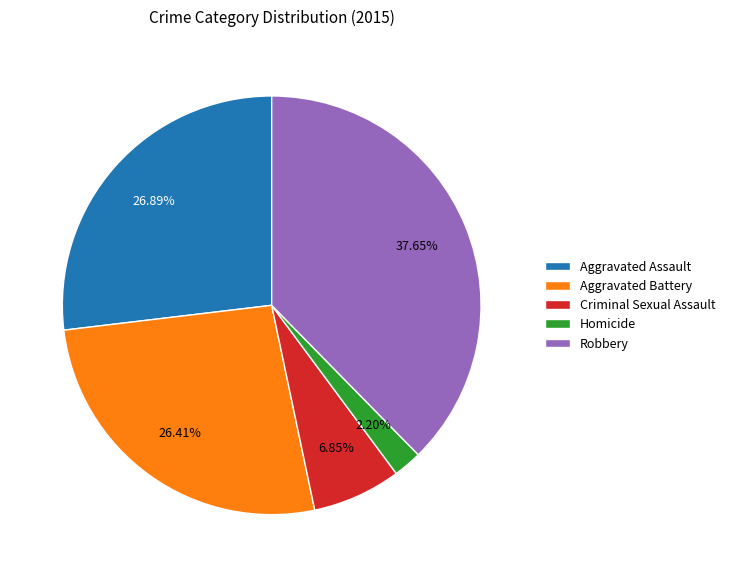

Count the number of slices in the pie.

5